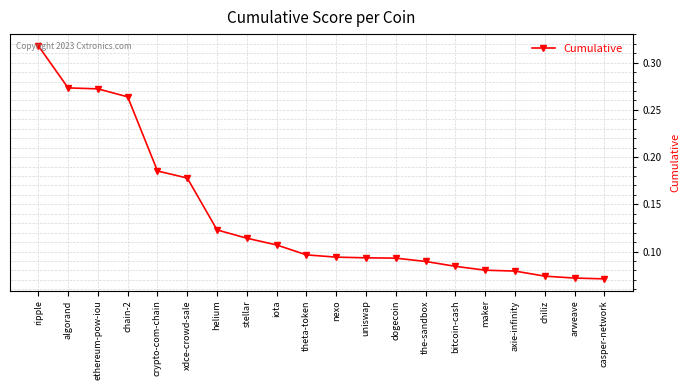

What is the sum of all values?

2.8